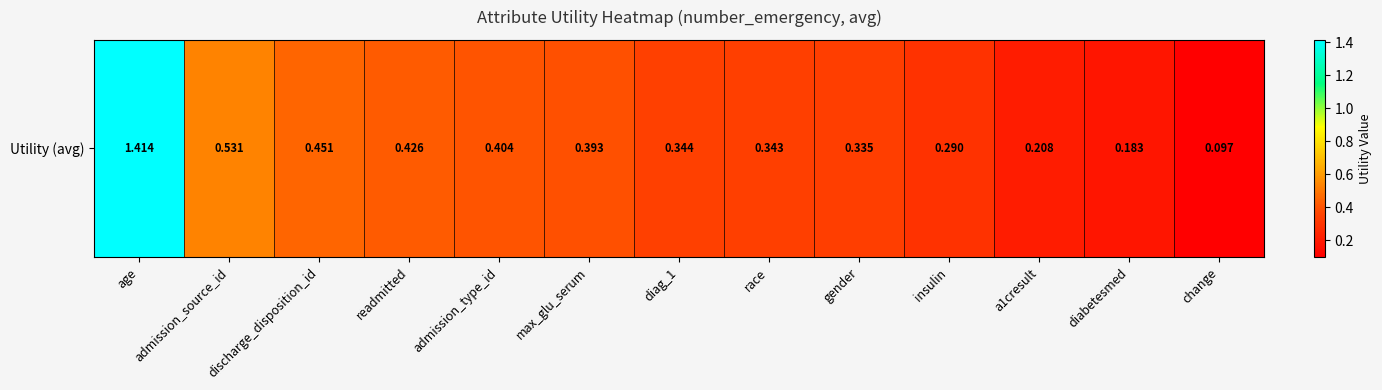

What is the approximate value at diabetesmed?

0.2